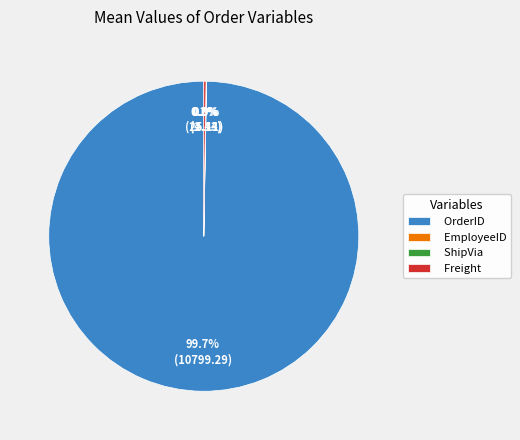

To the nearest percent, what is the average slice percentage?

25%